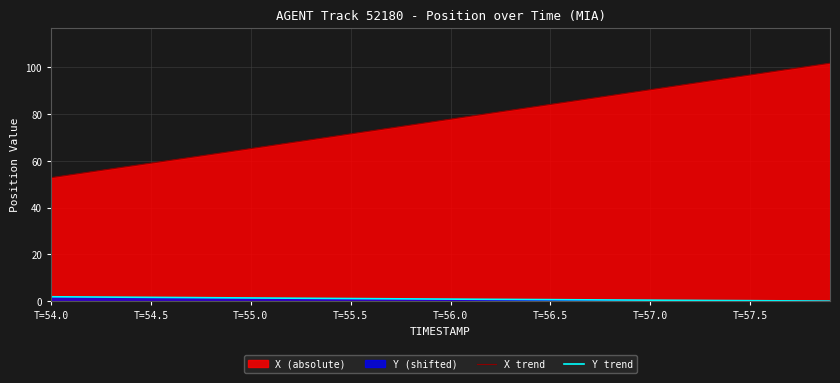

What is the greatest value displayed?

101.8